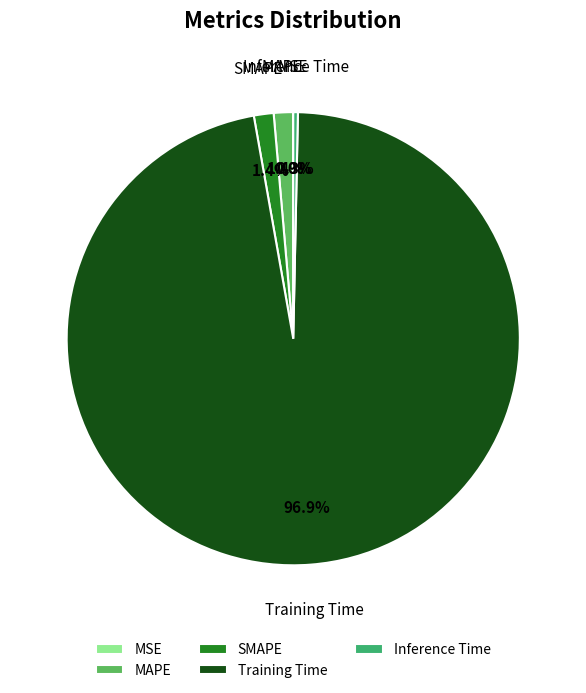

To the nearest percent, what is the average slice percentage?

20%